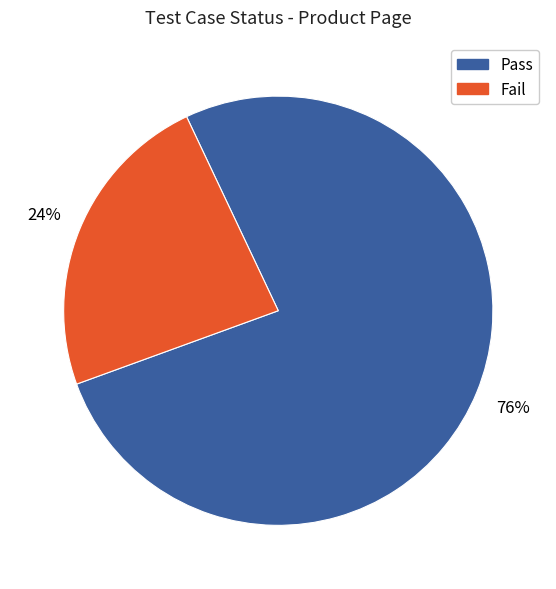

To the nearest percent, what is the average slice percentage?

50%